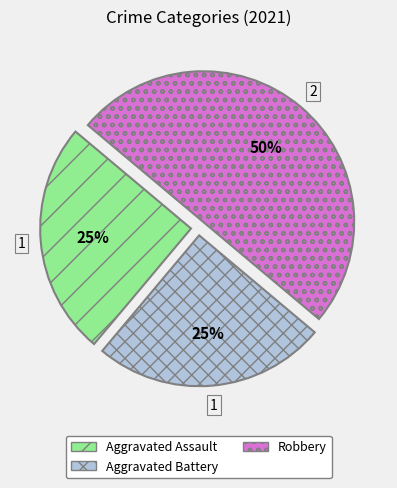

Count the number of slices in the pie.

3